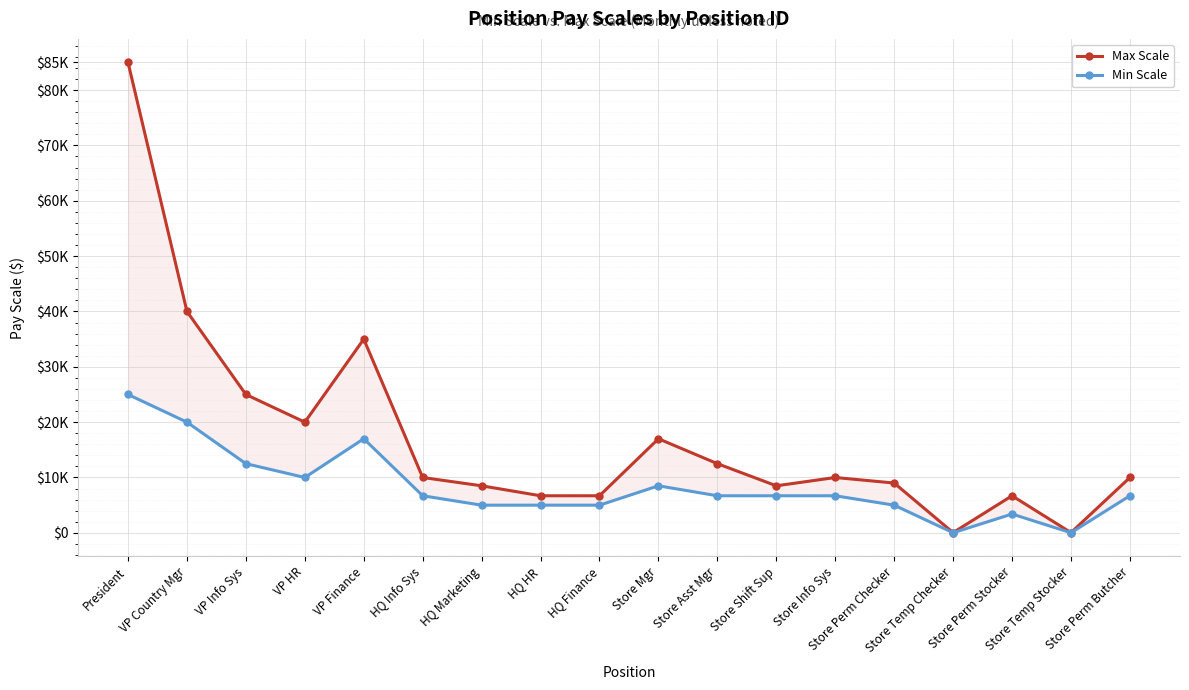

How many lines are shown in the chart?

2